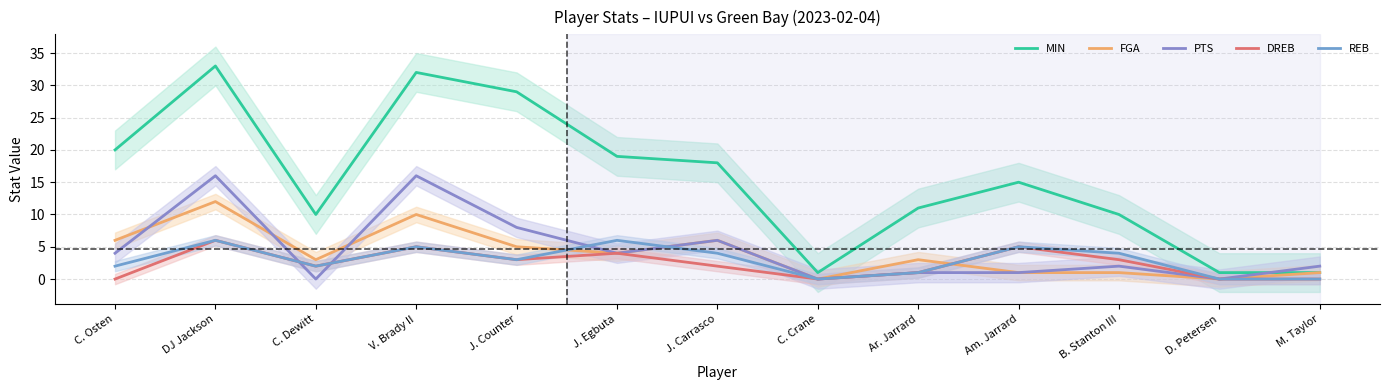

How many categories are shown in the chart?

13